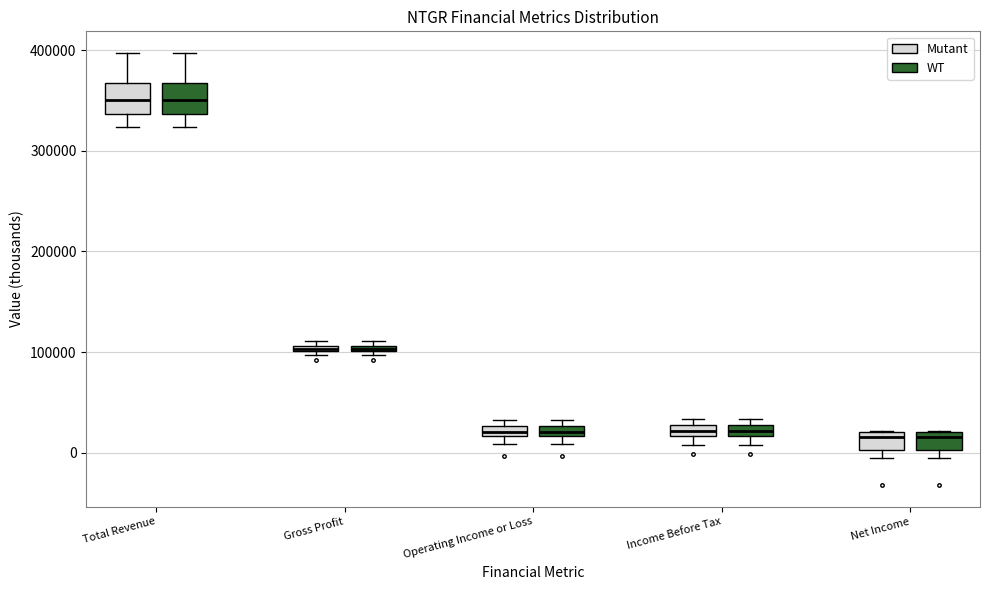

Where is the upper edge of the box for Income Before Tax (Mutant) on the y-axis? The values are not printed on the chart, so give them approximately, as read against the axis.

30000